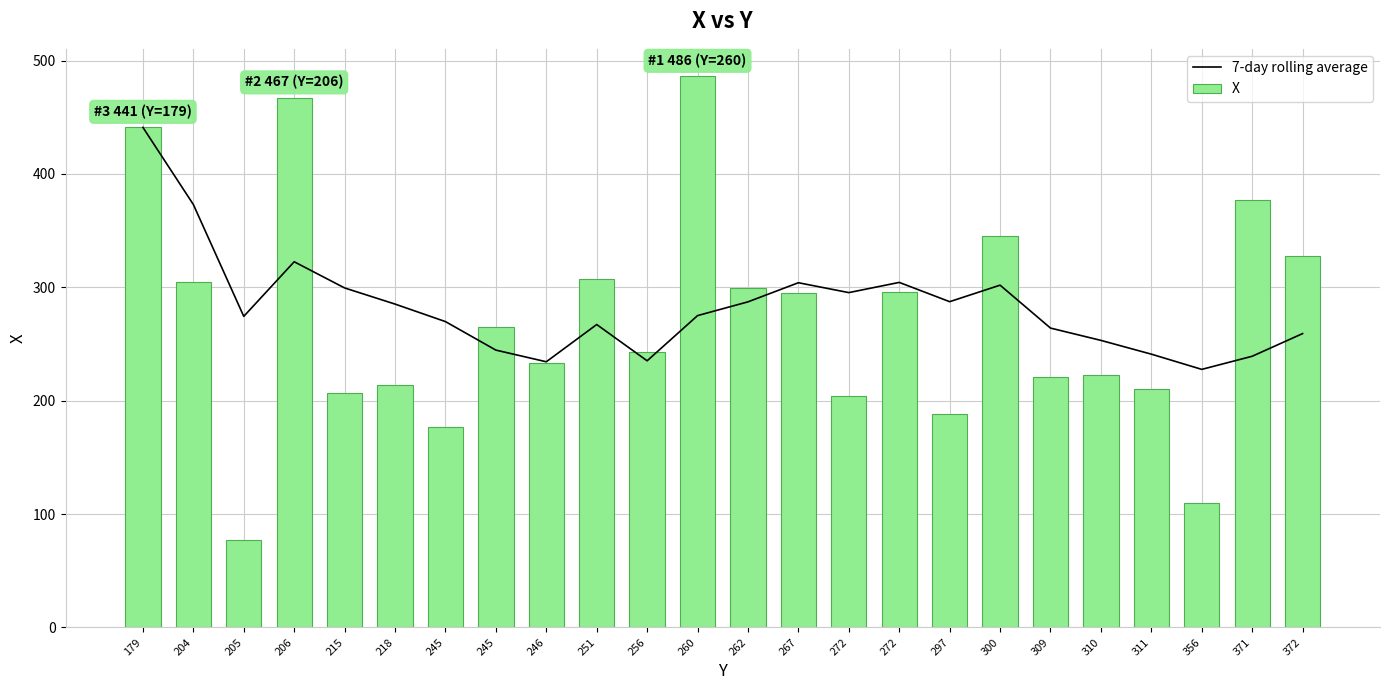

At 356, list the series in order from smallest to largest.

X, 7-day rolling average